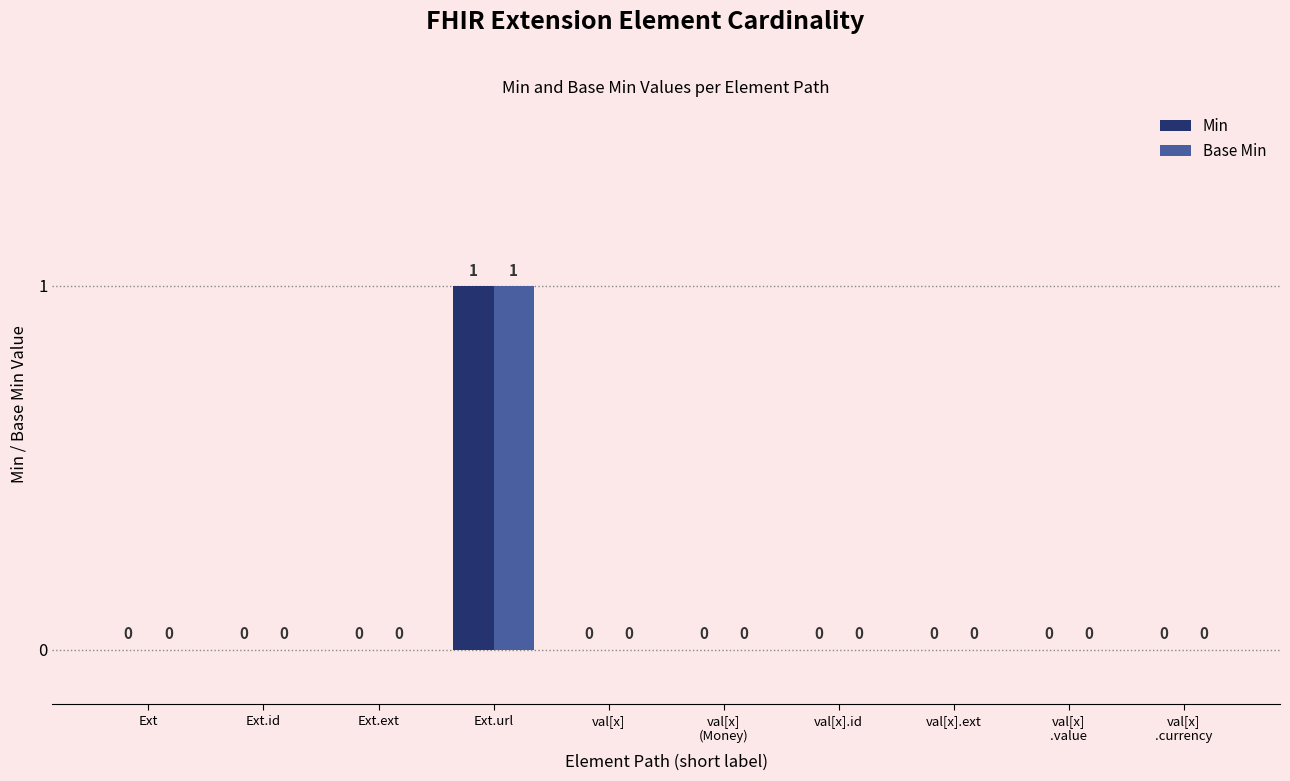

Which category has the highest value across all series?

Ext.url